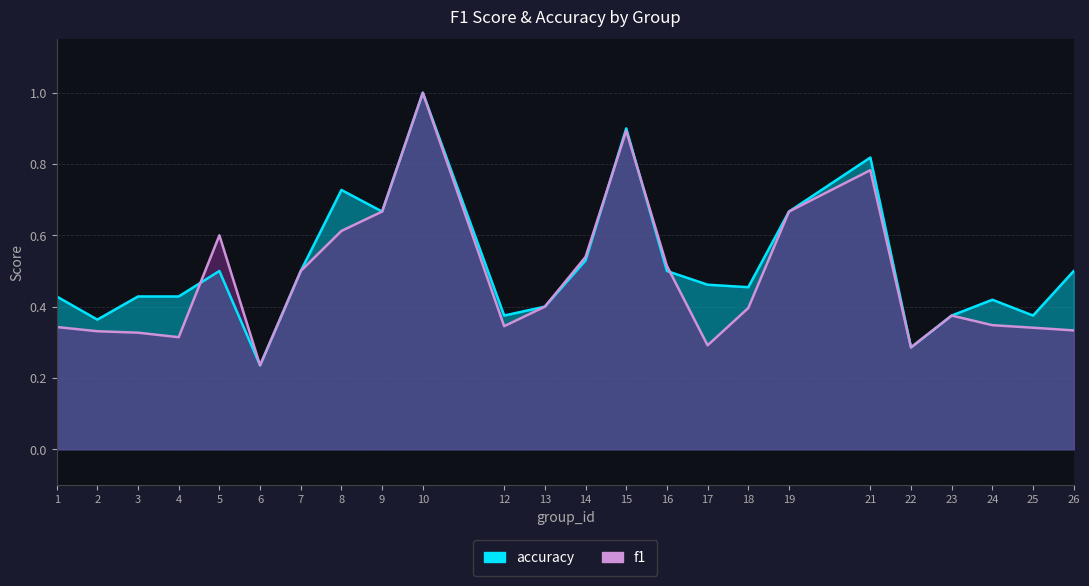

Is it true that accuracy equals 0.4 at 12?

True